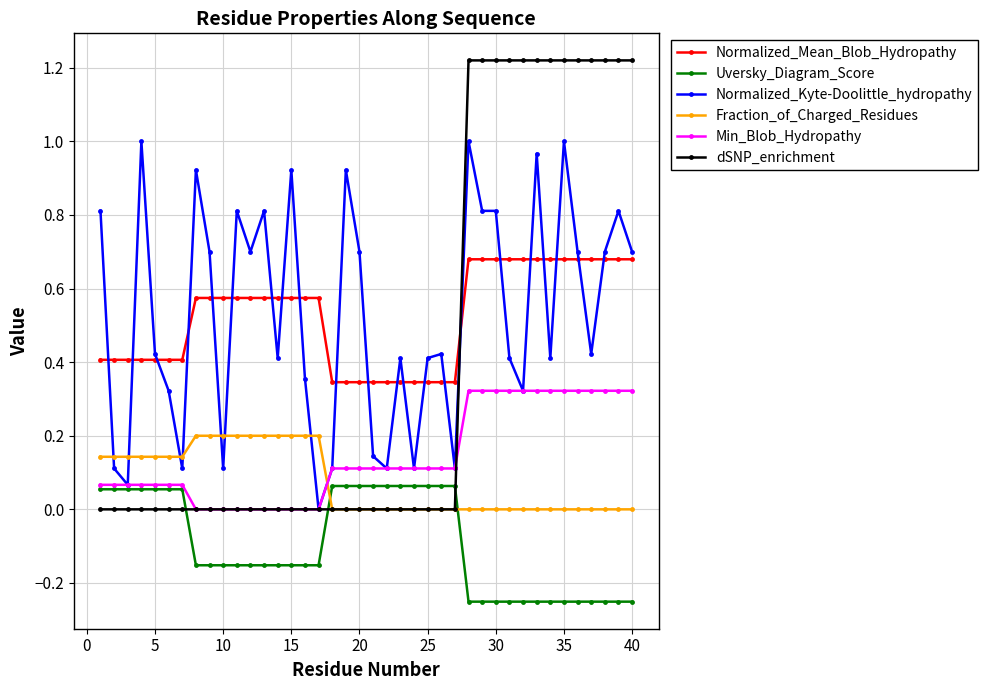

Which series has the largest range (max minus min)?

dSNP_enrichment